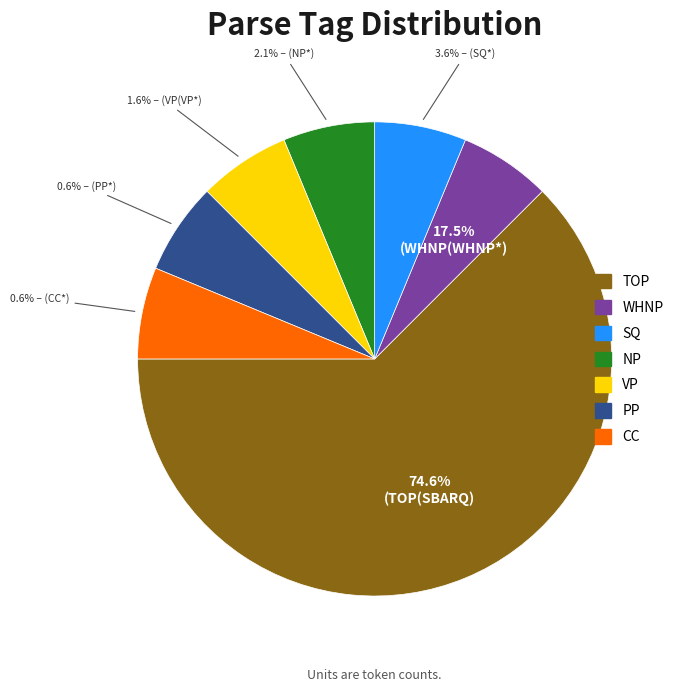

Combined, what portion of the pie is WHNP and PP?

12.5%